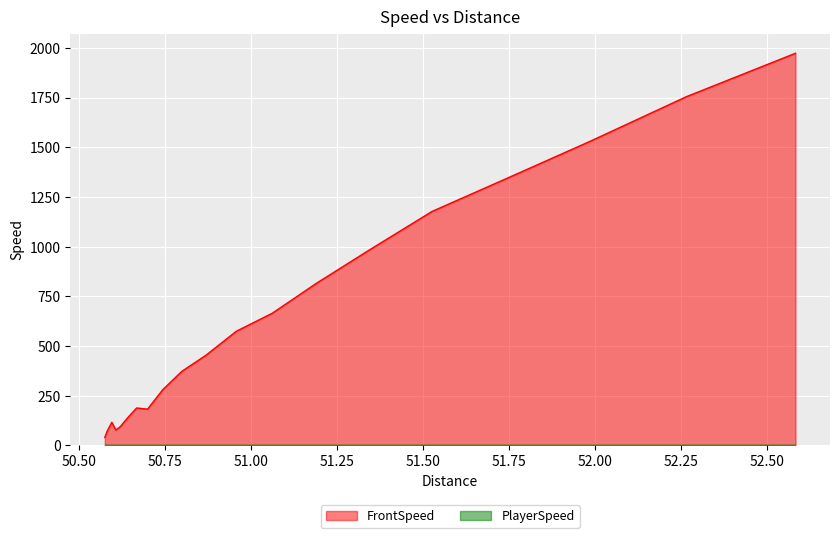

What is the highest value of the FrontSpeed series?

1972.9